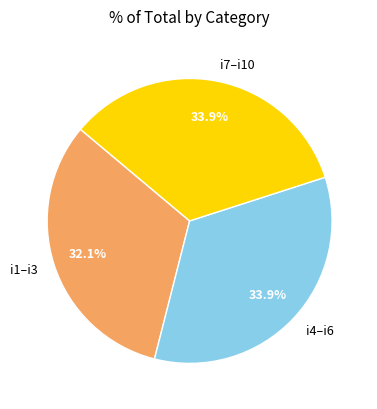

How many segments does this pie chart have?

3